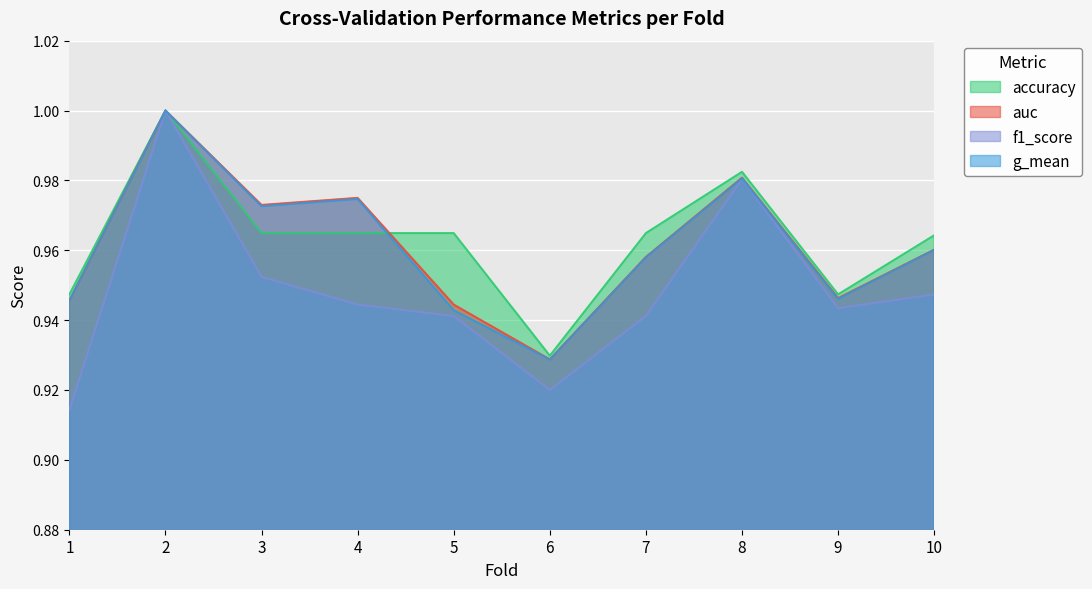

The value of f1_score at 8 is 1.0. True or false?

True